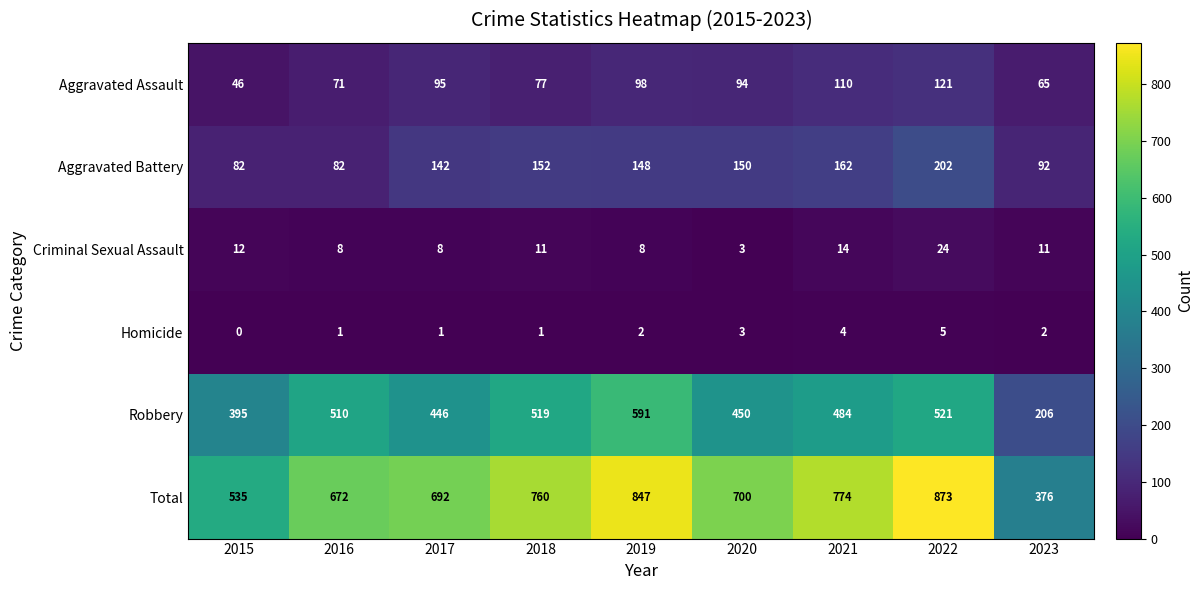

Is the value of Homicide at 2016 greater than the value of Aggravated Battery at 2020?

No